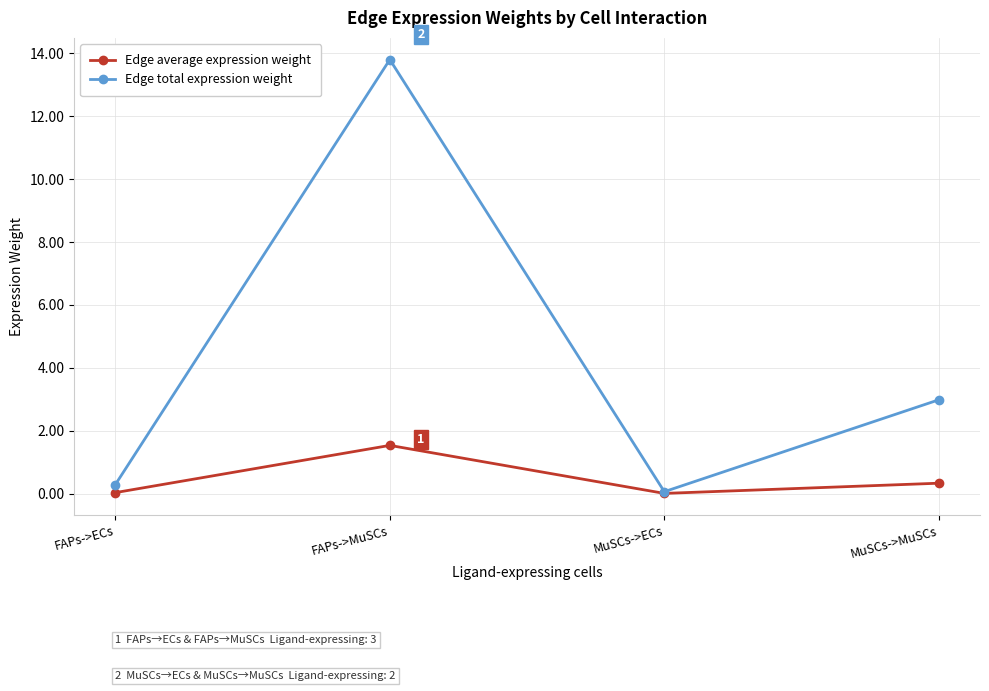

What is the difference between the maximum and minimum values in the Edge average expression weight series?

1.5